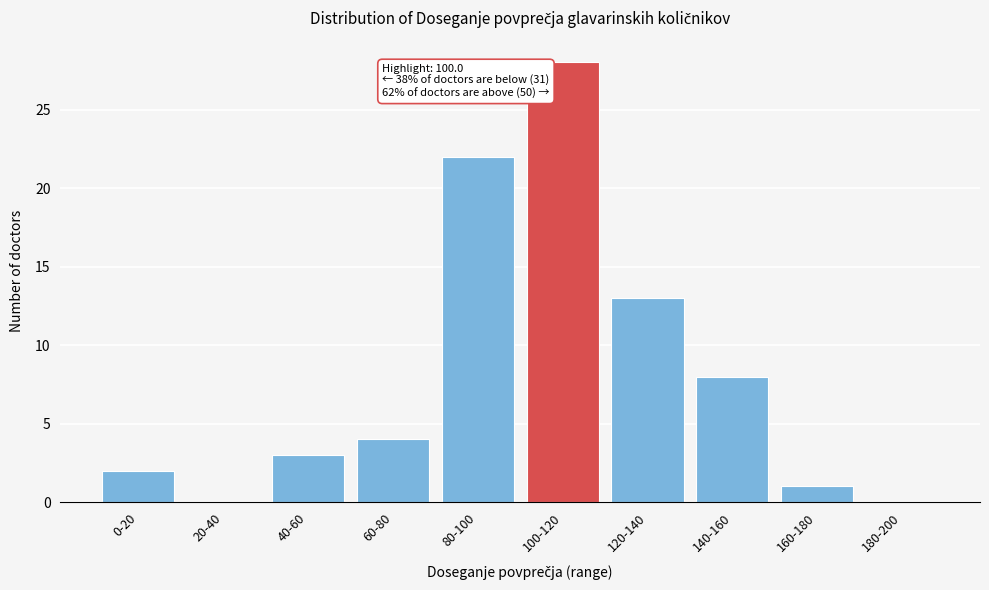

Reading left to right, transcribe all the data shown in this chart.

0-20=2	20-40=0	40-60=3	60-80=4	80-100=22	100-120=28	120-140=13	140-160=8	160-180=1	180-200=0